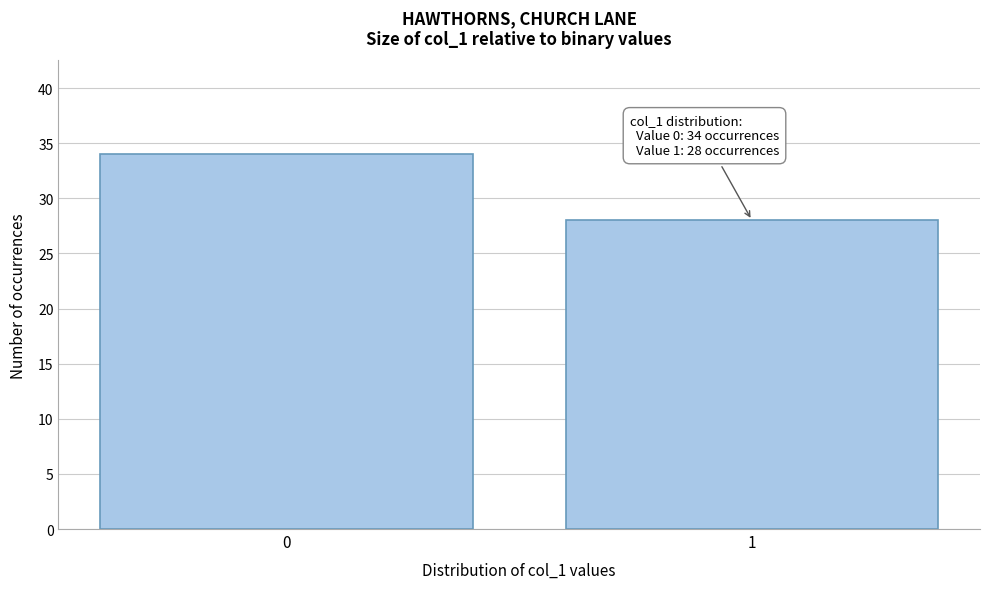

Reading left to right, extract all data points from this chart.

34	28